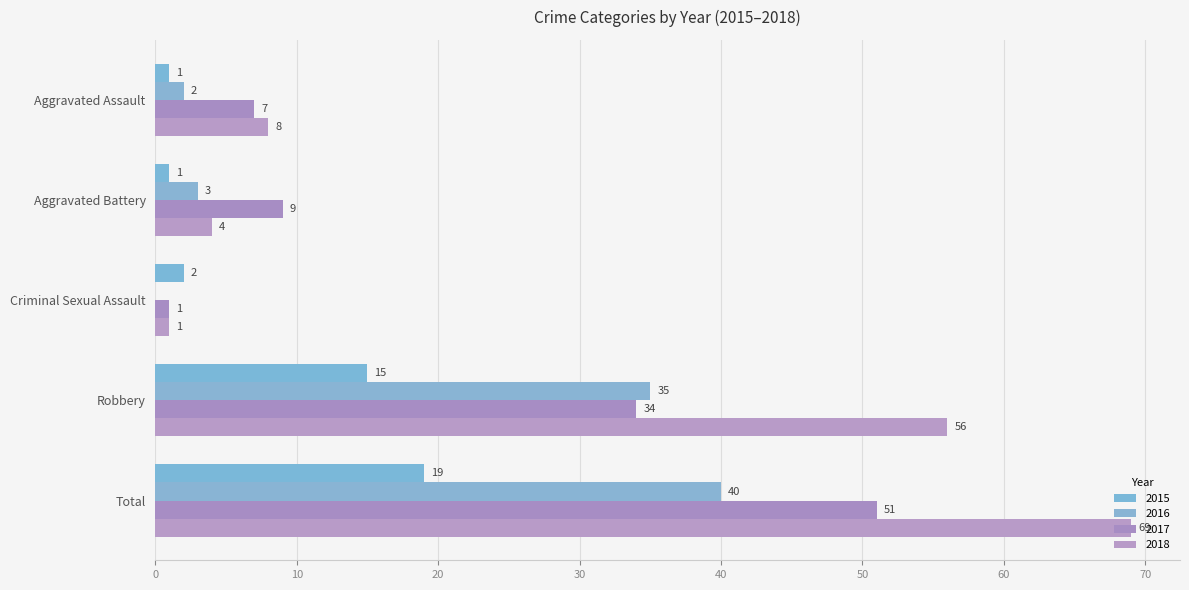

What is the label of the 5th bar from the right?

Aggravated Assault